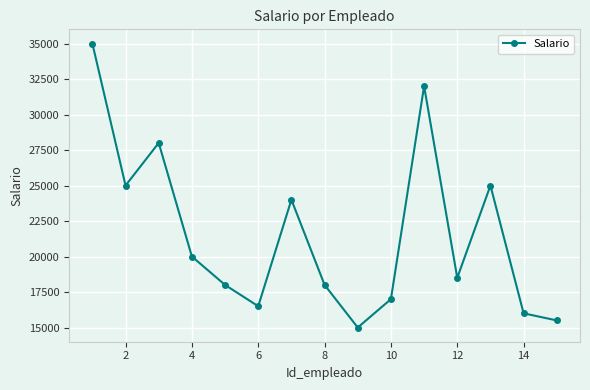

What is the smallest value displayed?

15000